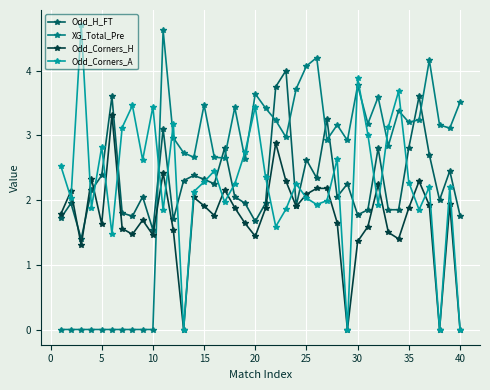

True or false: XG_Total_Pre and Odd_Corners_H intersect in this chart.

True